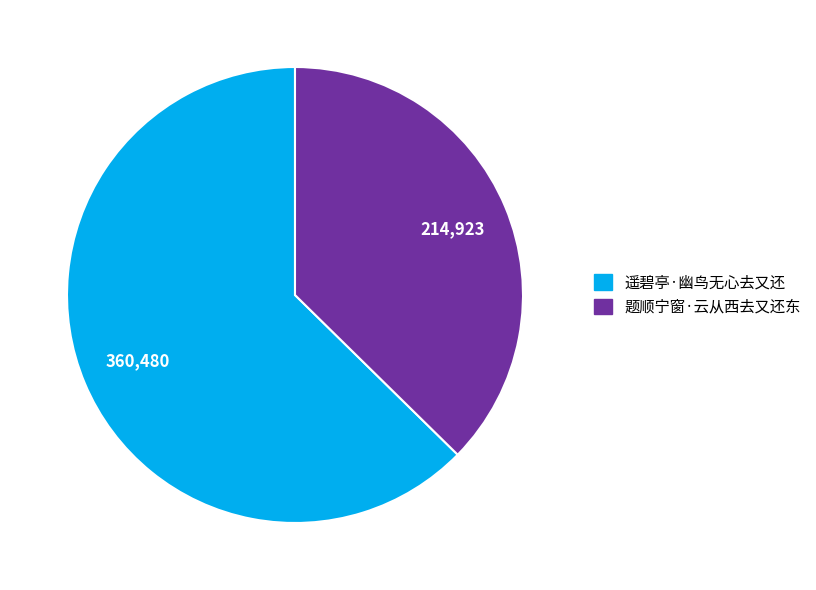

Between 遥碧亭·幽鸟无心去又还 and 题顺宁窗·云从西去又还东, which is larger?

遥碧亭·幽鸟无心去又还